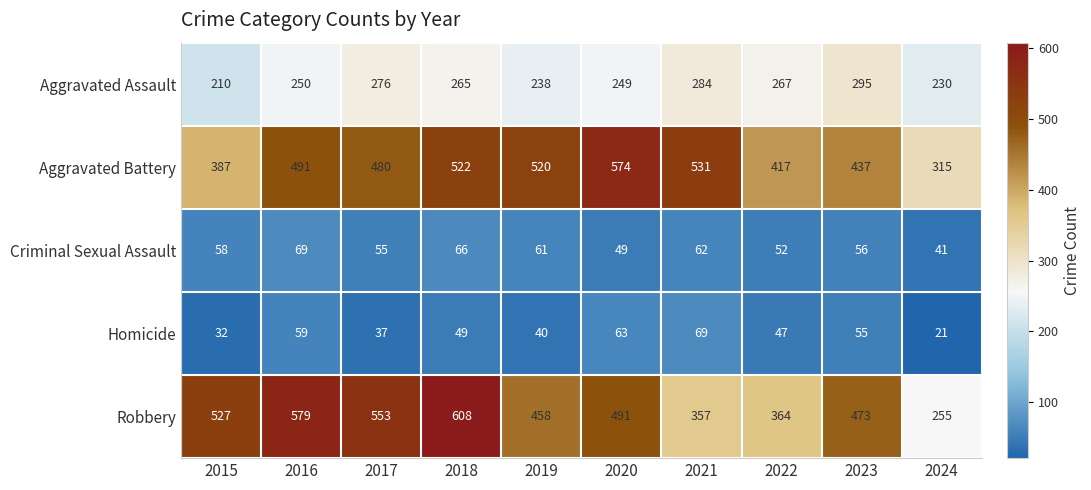

At 2022, list the series in order from smallest to largest.

Homicide, Criminal Sexual Assault, Aggravated Assault, Robbery, Aggravated Battery